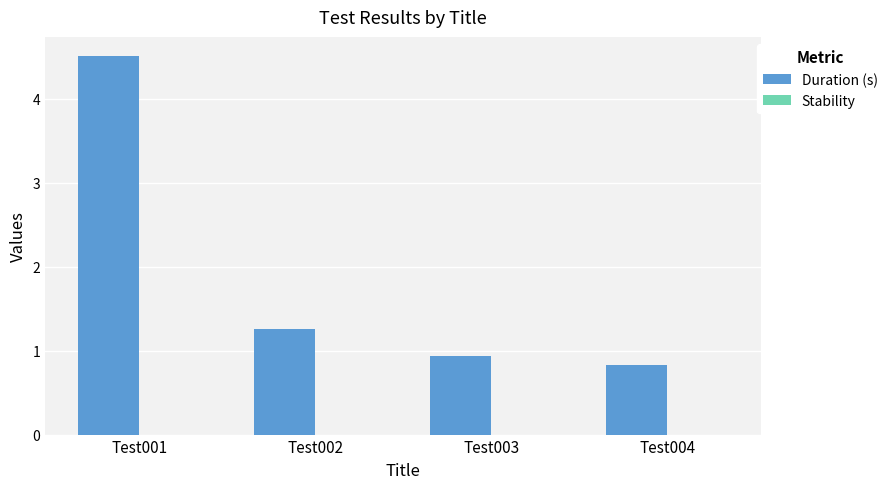

The value at Test002 is 2.0. True or false?

False